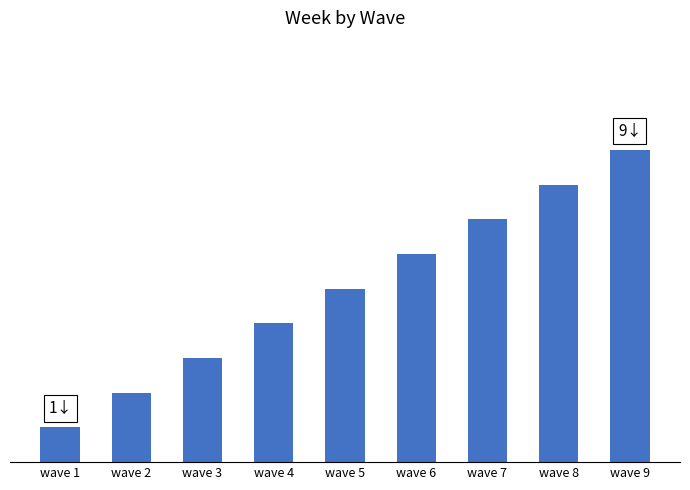

Does the chart contain any negative values?

No